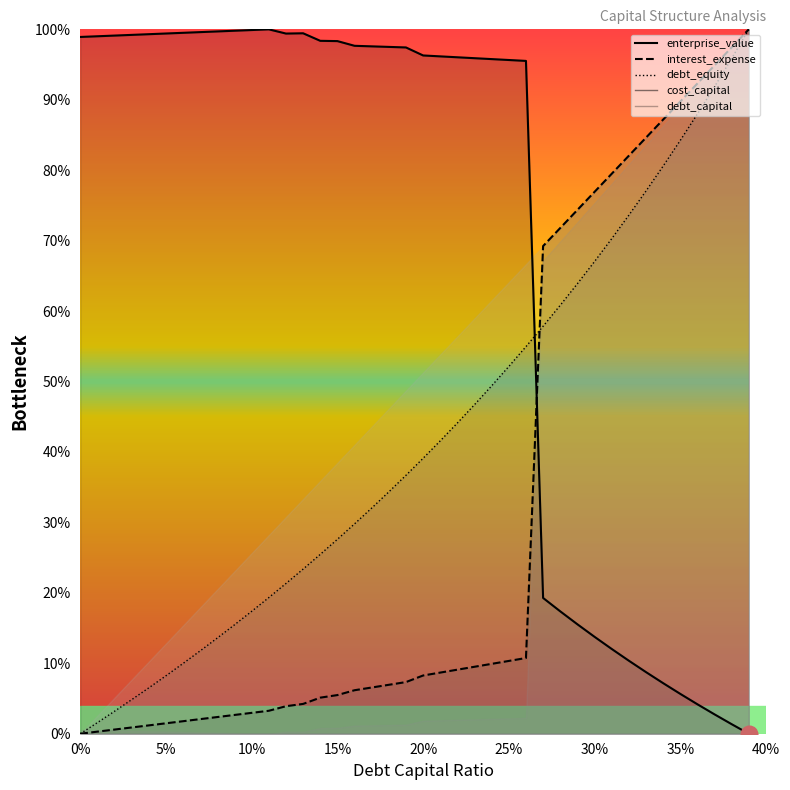

The value of debt_capital at 30% is 15.6. True or false?

False